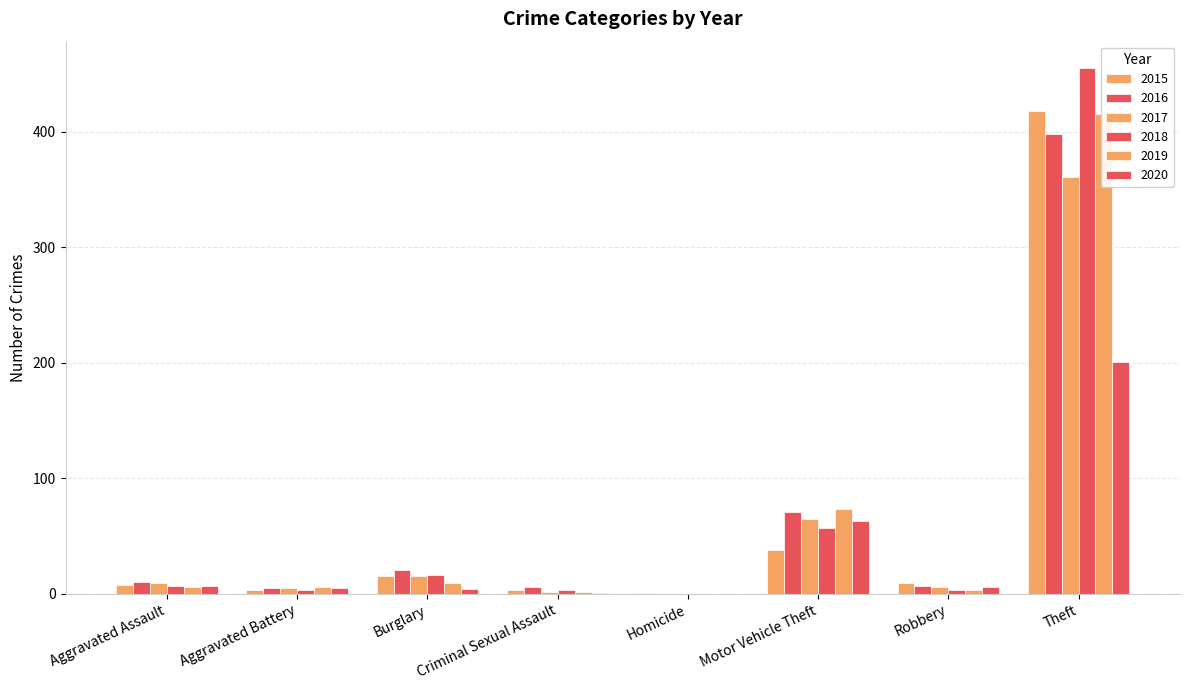

Where does the 2018 series first go above 7?

Burglary